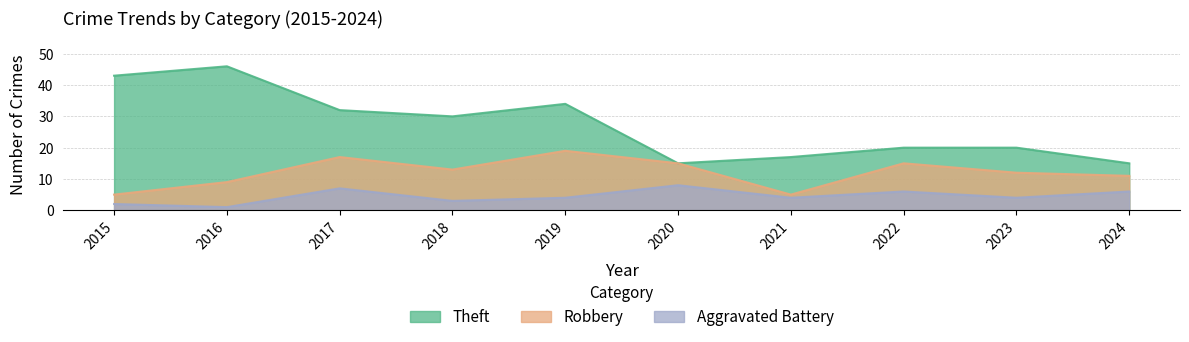

Which category has the highest value in the Theft series?

2016